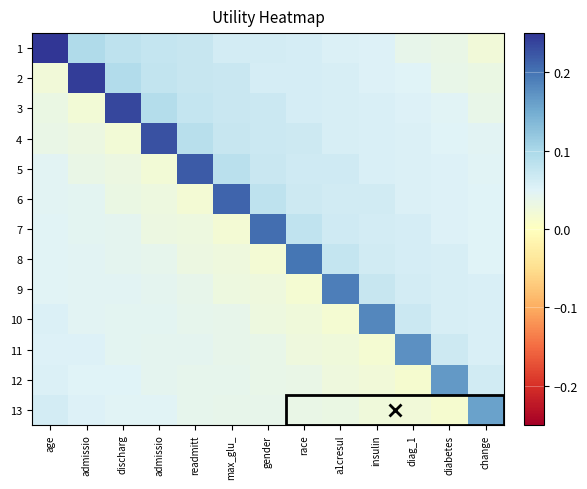

Count the number of data series in this chart.

13